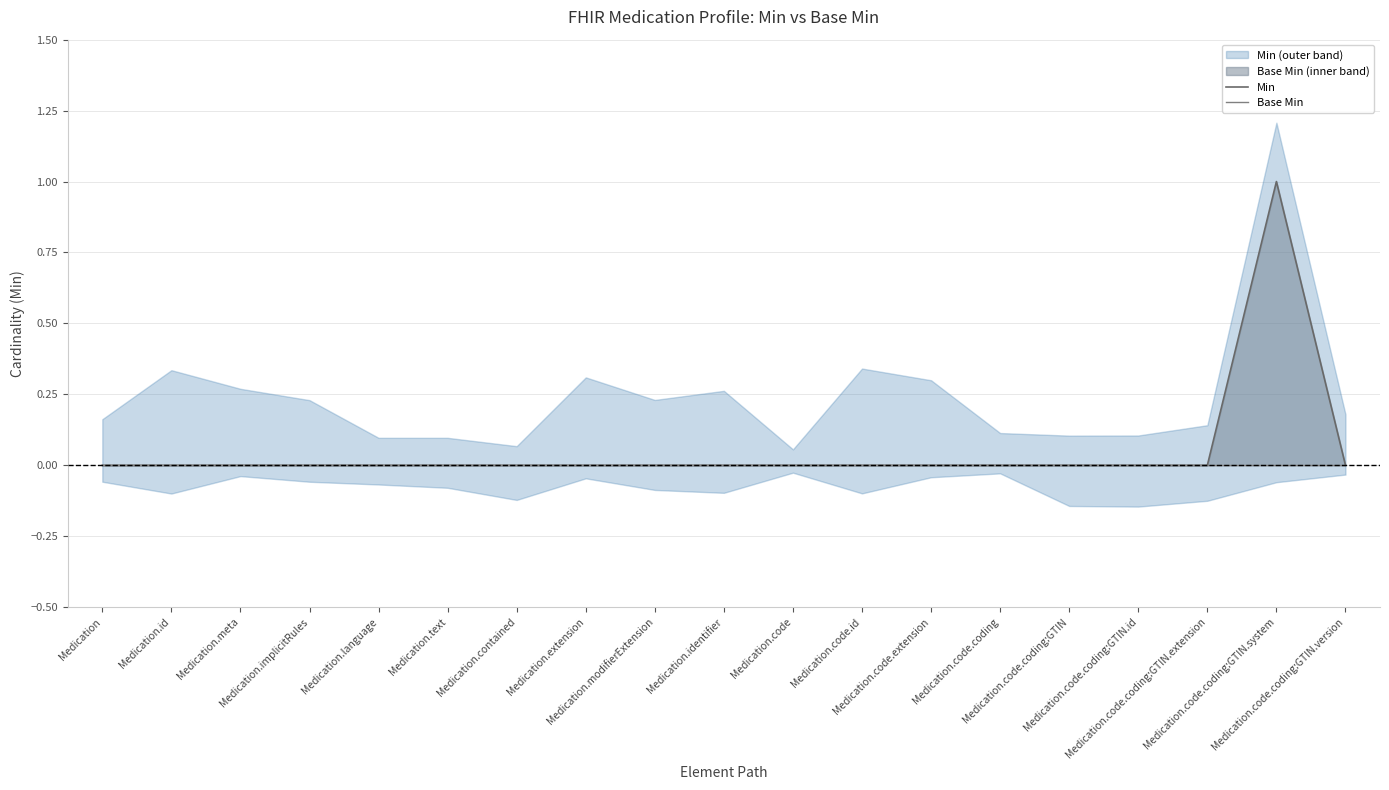

How many positive values does the Min series have?

1